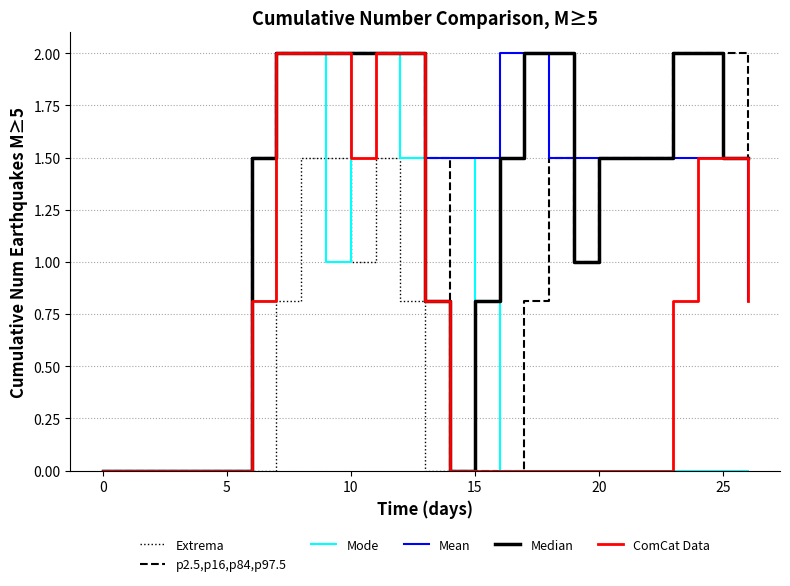

What is the greatest value displayed?

2.0